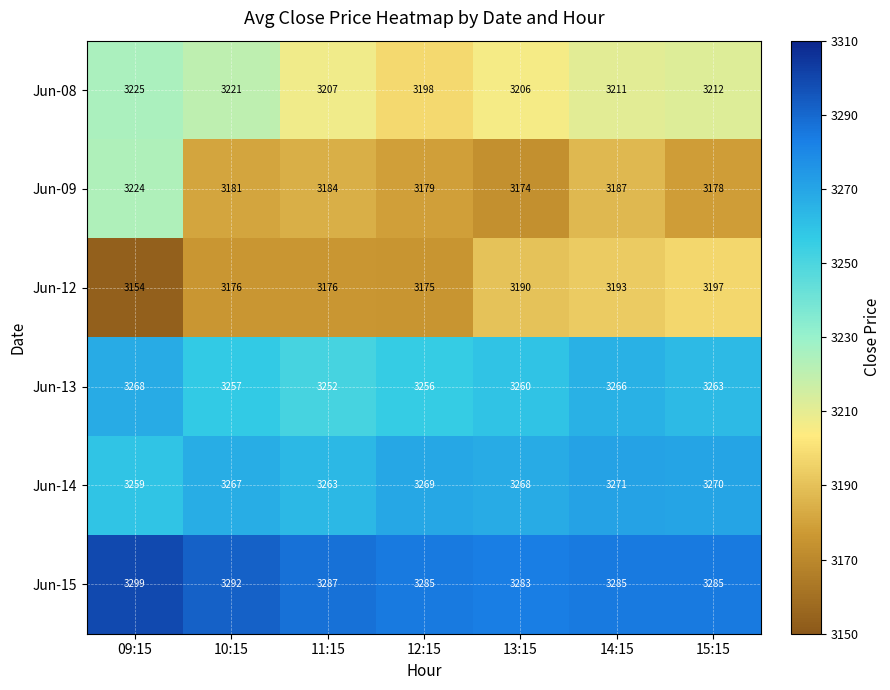

What is the difference between the highest and lowest values at 12:15?

110